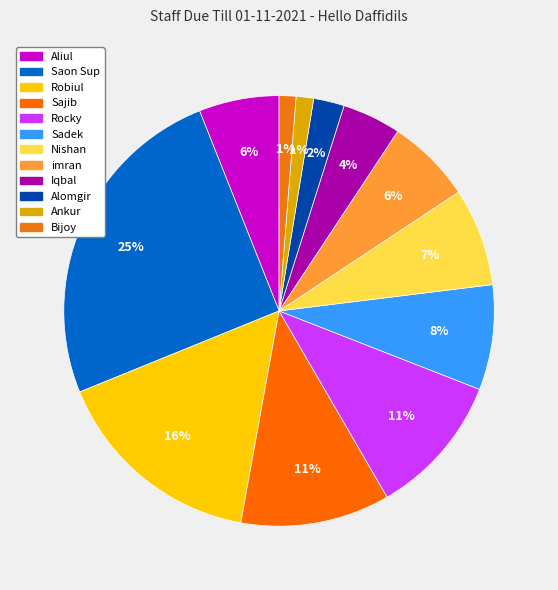

What percentage is the imran slice, to the nearest percent?

6%